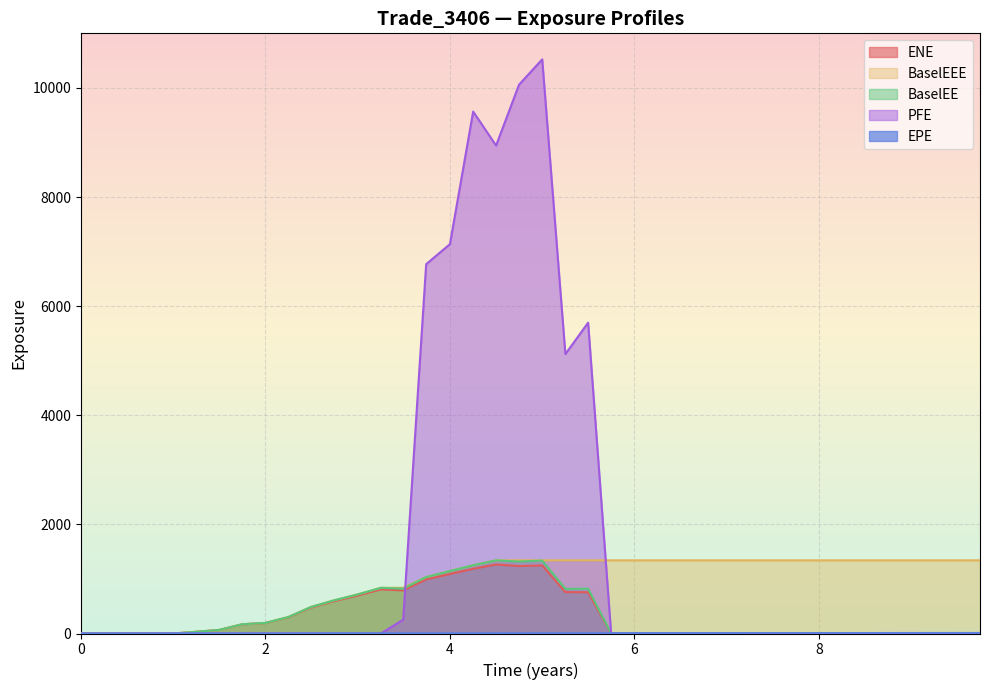

At how many categories does at least one series exceed 7591?

4